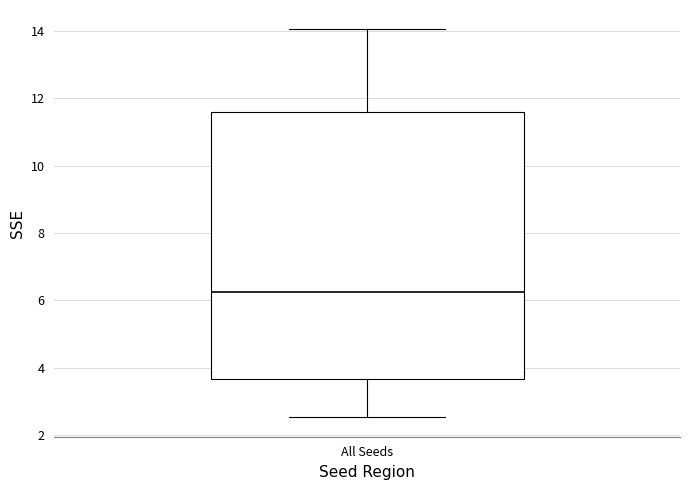

Transcribe this box plot: give where the median line is, the range the box spans, and where the two whiskers end, as read against the y-axis. The values are not printed on the chart, so give them approximately, as read against the axis.

median 6.2, box 3.6 to 11.6, whiskers 2.6 to 14.0